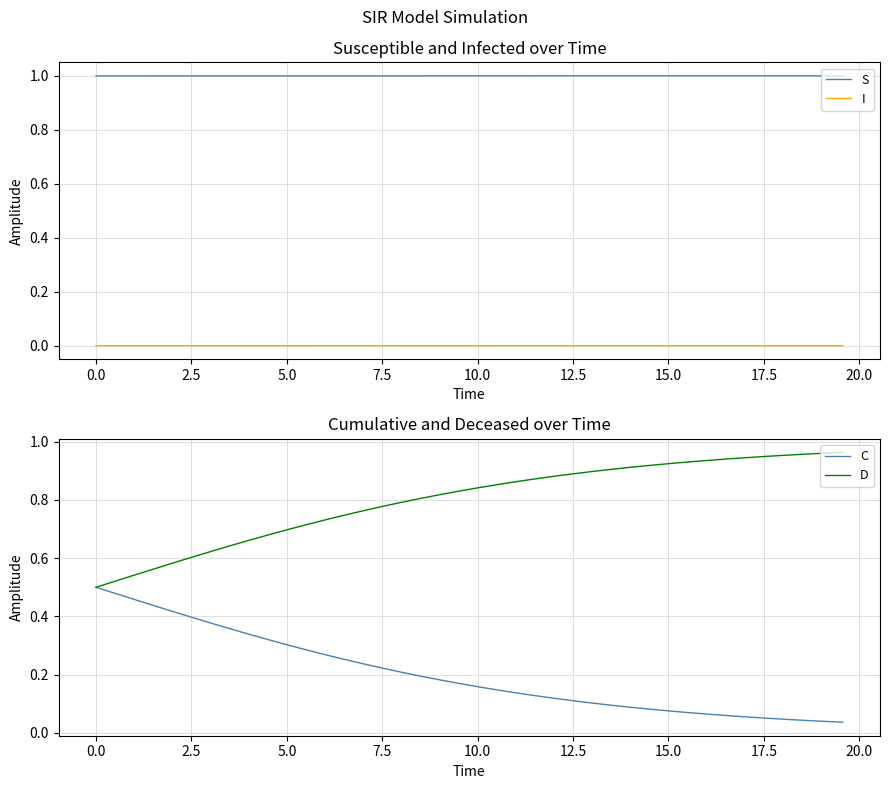

True or false: S and D cross at least once.

False